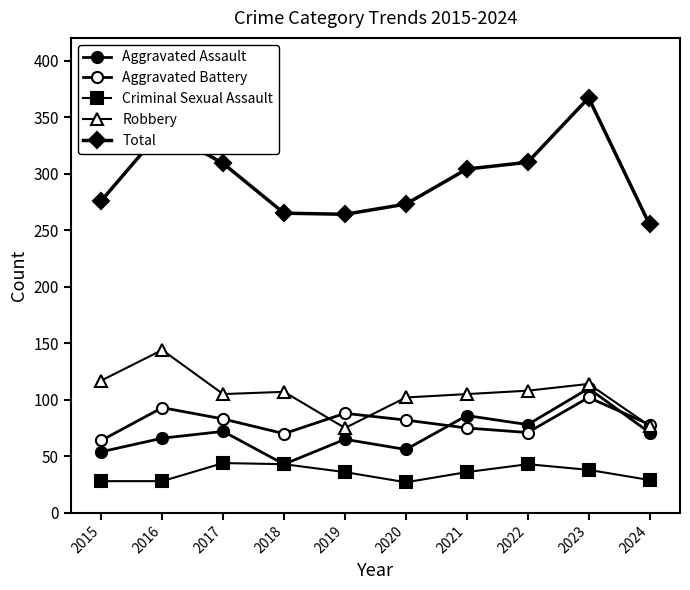

True or false: Criminal Sexual Assault and Robbery cross at least once.

False